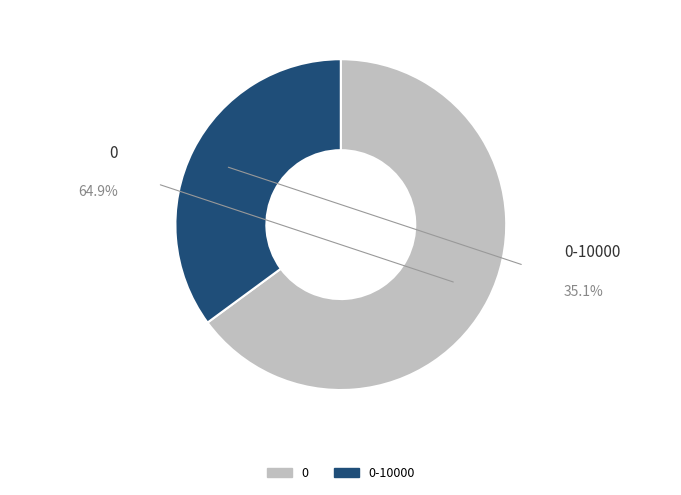

Count the number of slices in the pie.

2